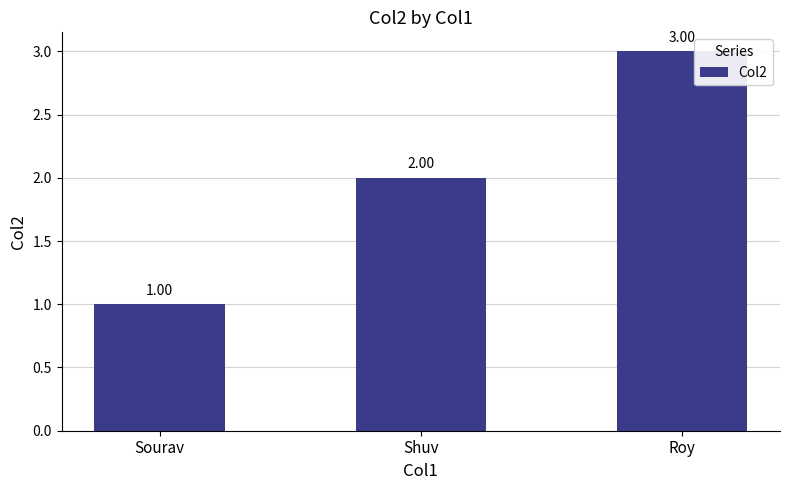

Are the bars grouped side by side (vs. stacked)?

No